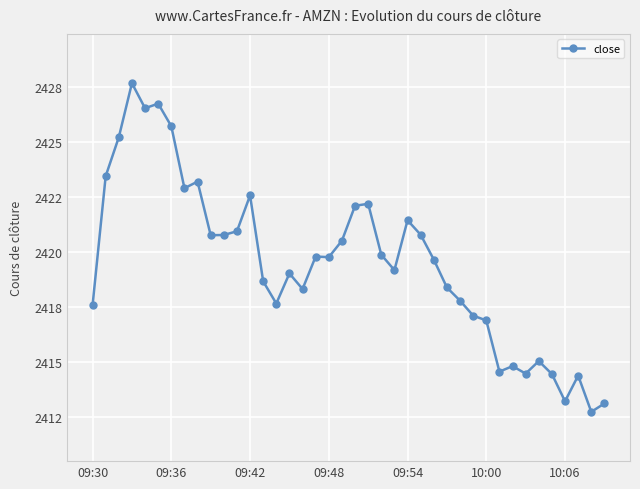

Reading left to right, extract all data points from this chart.

2417.6	2423.4	2425.2	2427.7	2426.5	2426.8	2425.7	2422.9	2423.2	2420.8	2420.8	2420.9	2422.6	2418.7	2417.7	2419.0	2418.3	2419.8	2419.8	2420.5	2422.1	2422.2	2419.9	2419.2	2421.4	2420.8	2419.7	2418.4	2417.8	2417.1	2416.9	2414.6	2414.8	2414.5	2415.0	2414.4	2413.2	2414.4	2412.7	2413.1